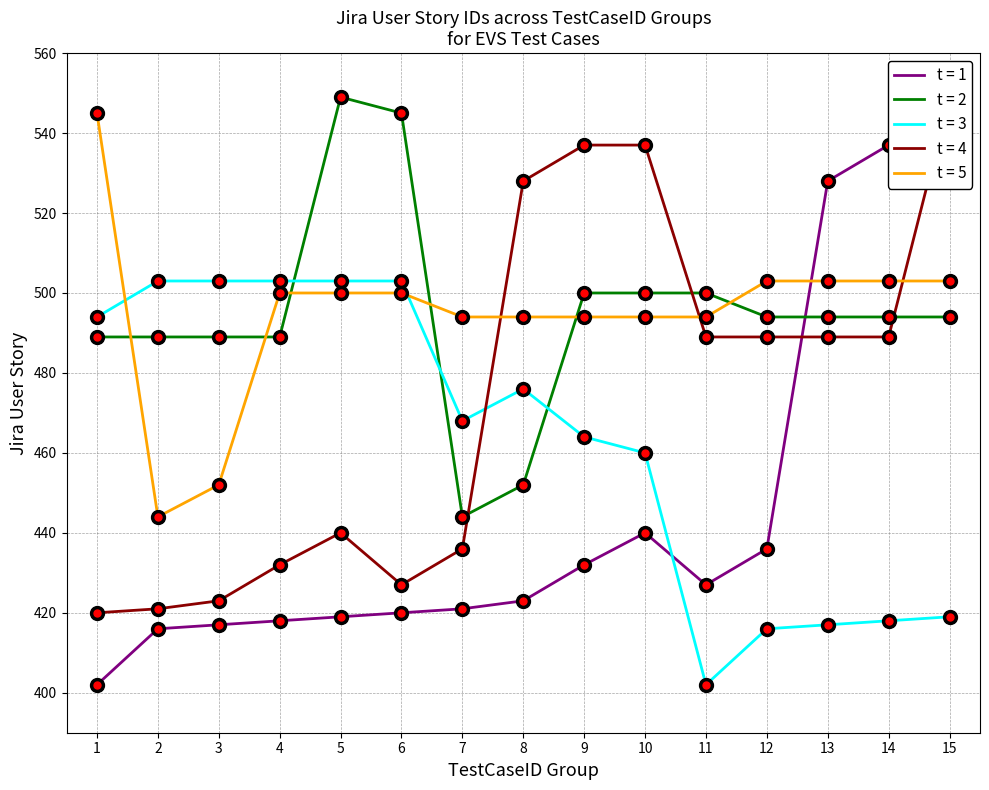

What is the sum of the t = 5 values at 1 and 9?

1039